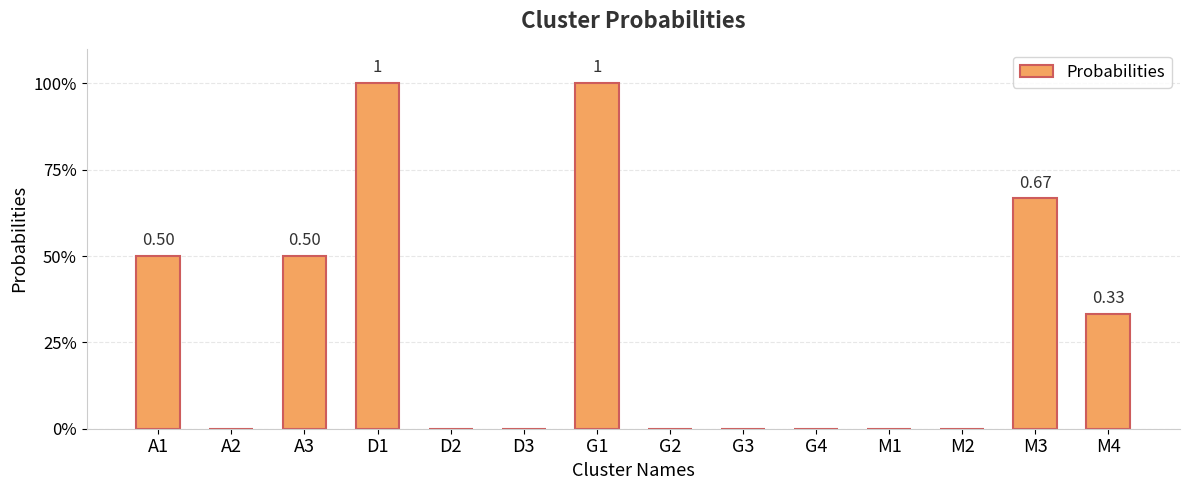

What is the average value?

0.3